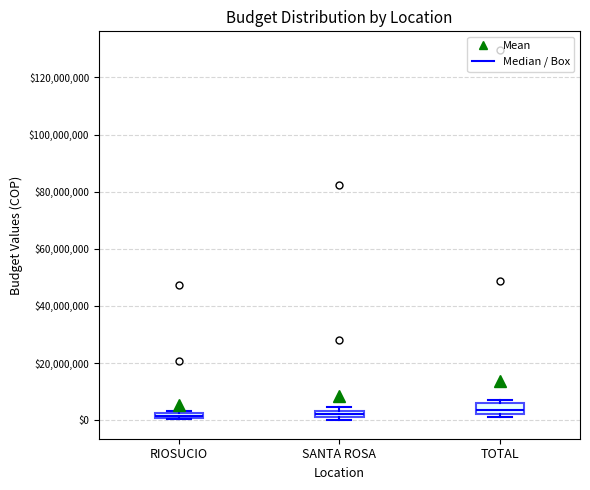

Where is the upper edge of the box for SANTA ROSA on the y-axis? The values are not printed on the chart, so give them approximately, as read against the axis.

4000000